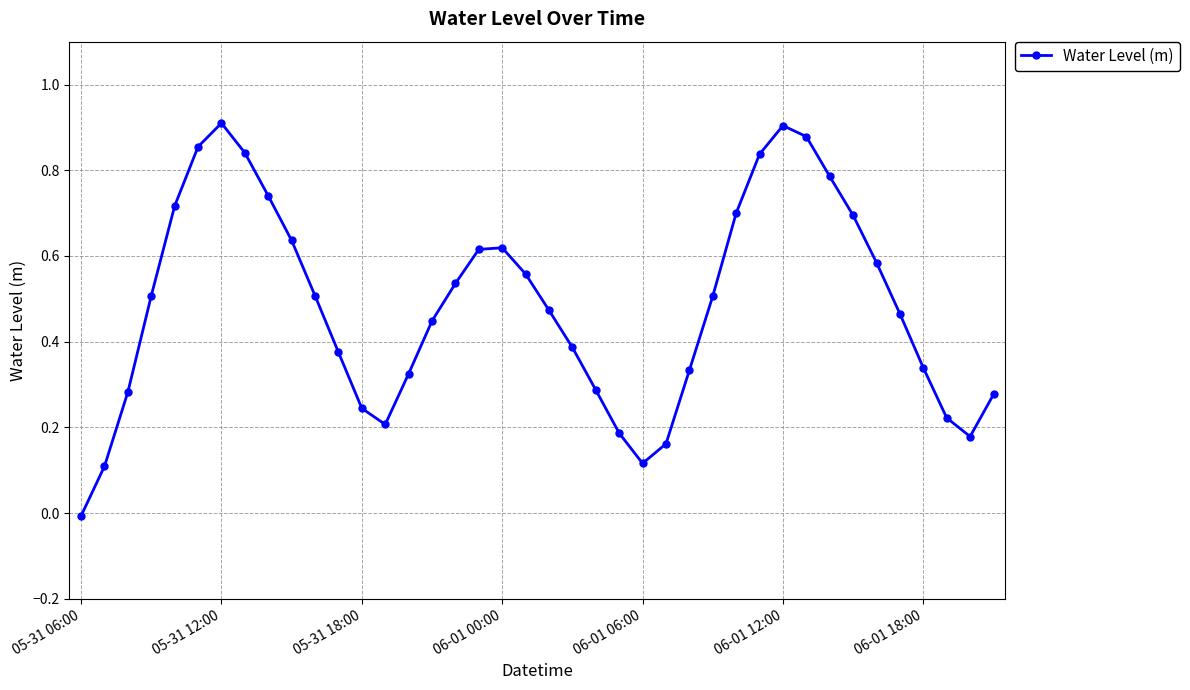

What is the sum of all values?

19.3